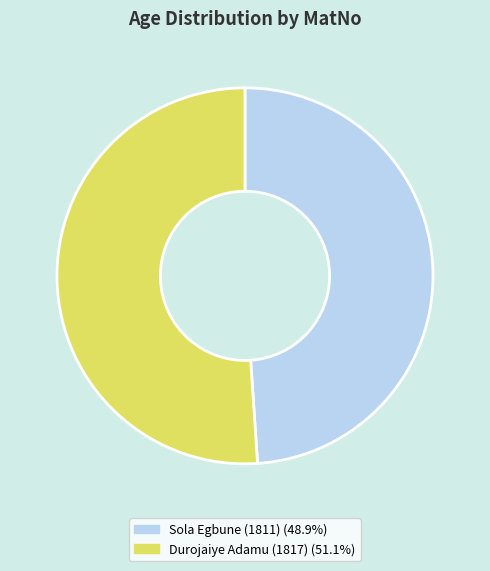

Does any single category account for the majority?

Yes